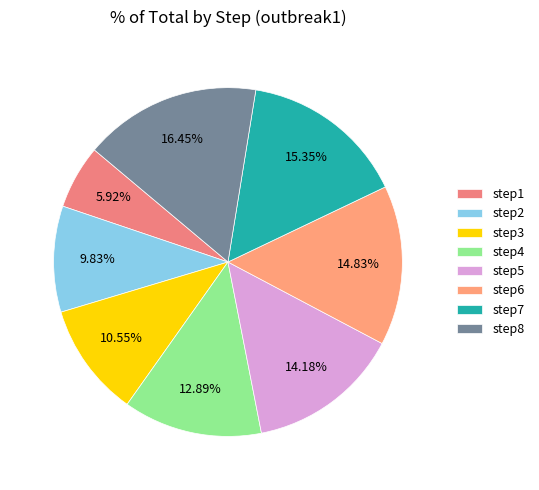

What is the largest slice in the pie chart?

step8